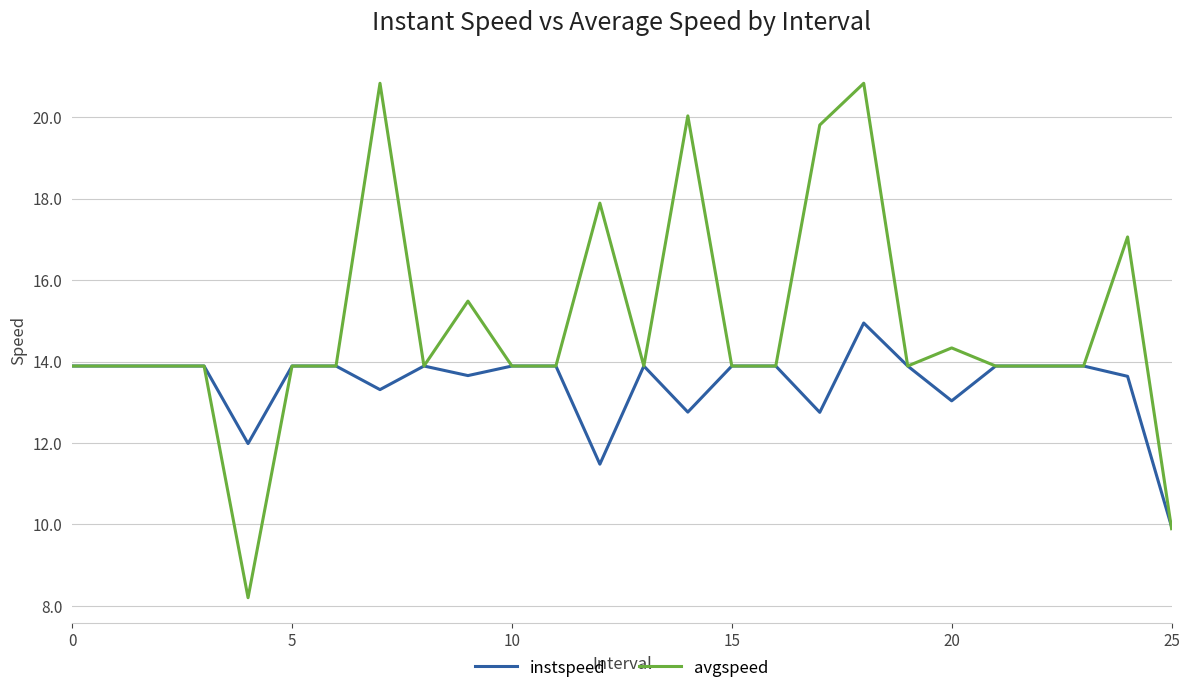

Rank the series by their maximum value, from highest to lowest.

avgspeed, instspeed